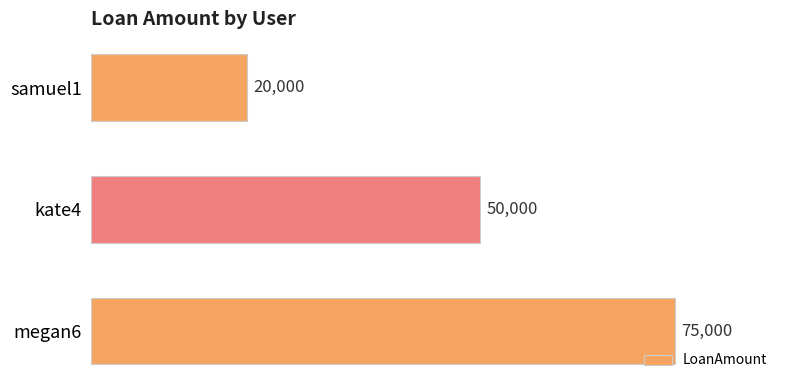

Is it true that the value at megan6 is 75000?

True